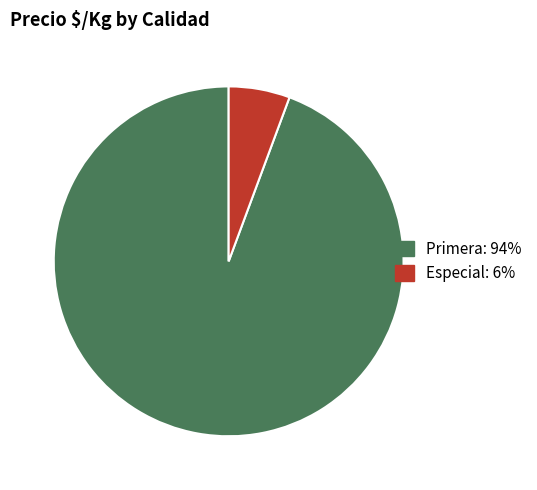

Does any single category account for the majority?

Yes